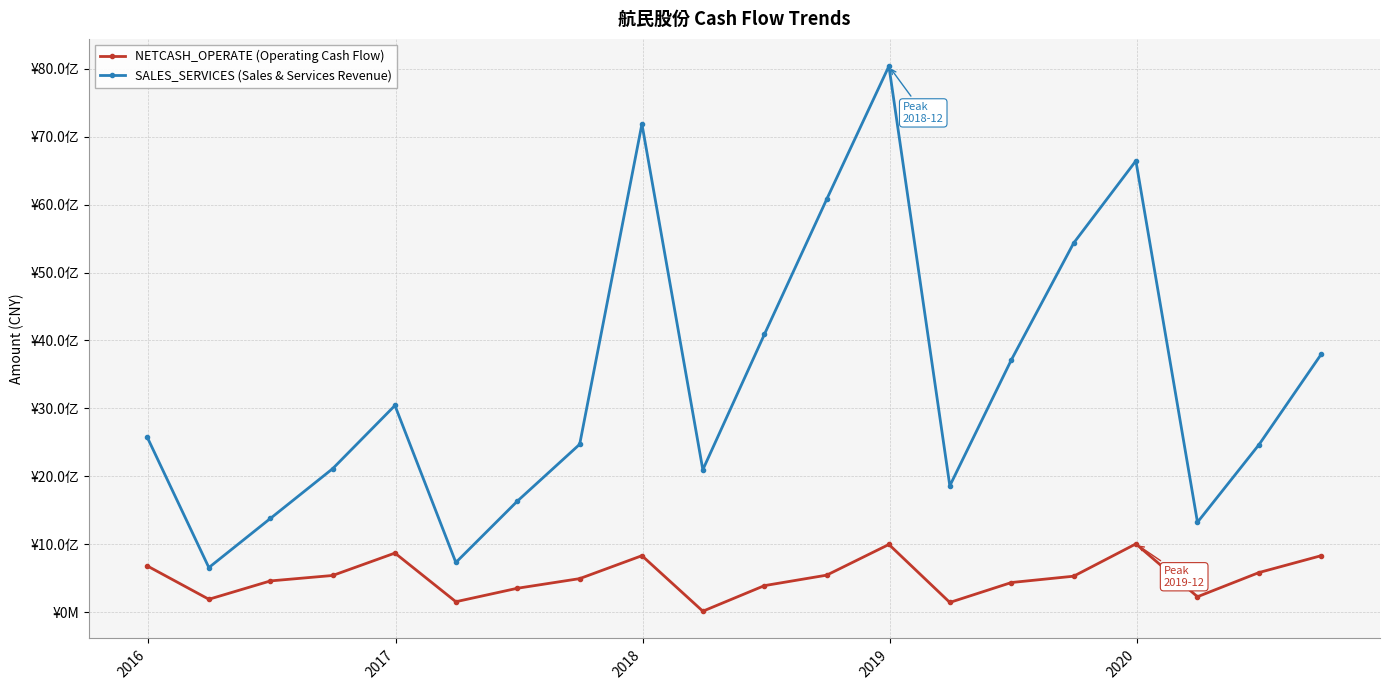

Is this an area chart (filled region under the line)?

No